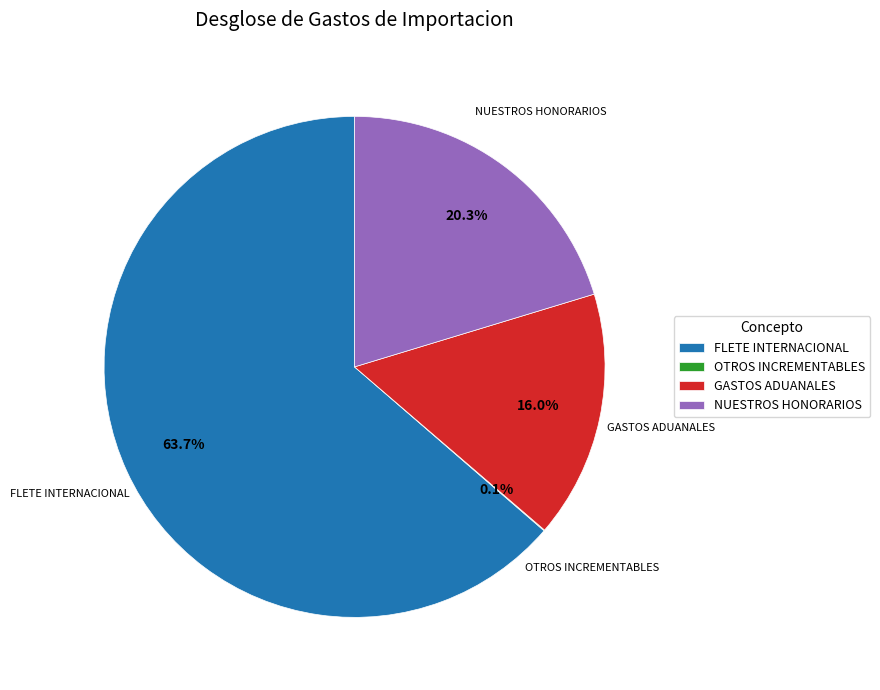

Approximately how many times larger is the value at FLETE INTERNACIONAL compared to NUESTROS HONORARIOS?

3.1